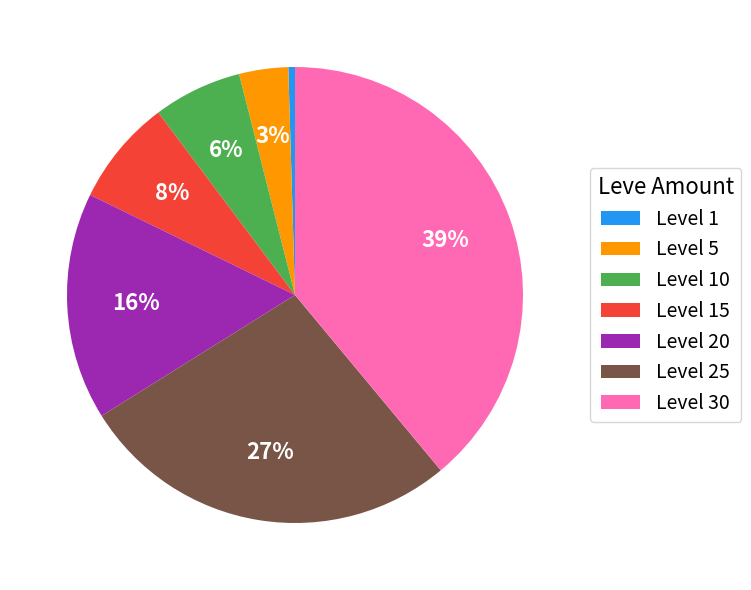

What percentage is the Level 20 slice, to the nearest percent?

16%